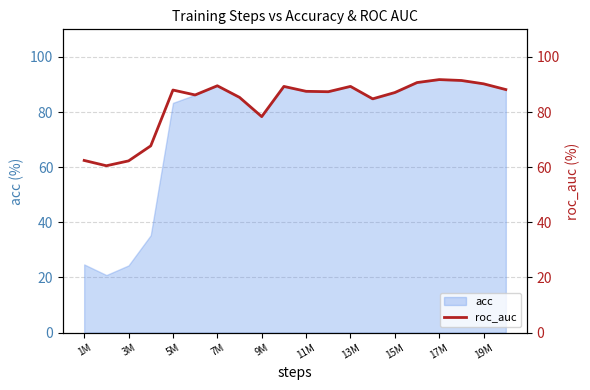

The value of acc at 9M is 26.3. True or false?

False